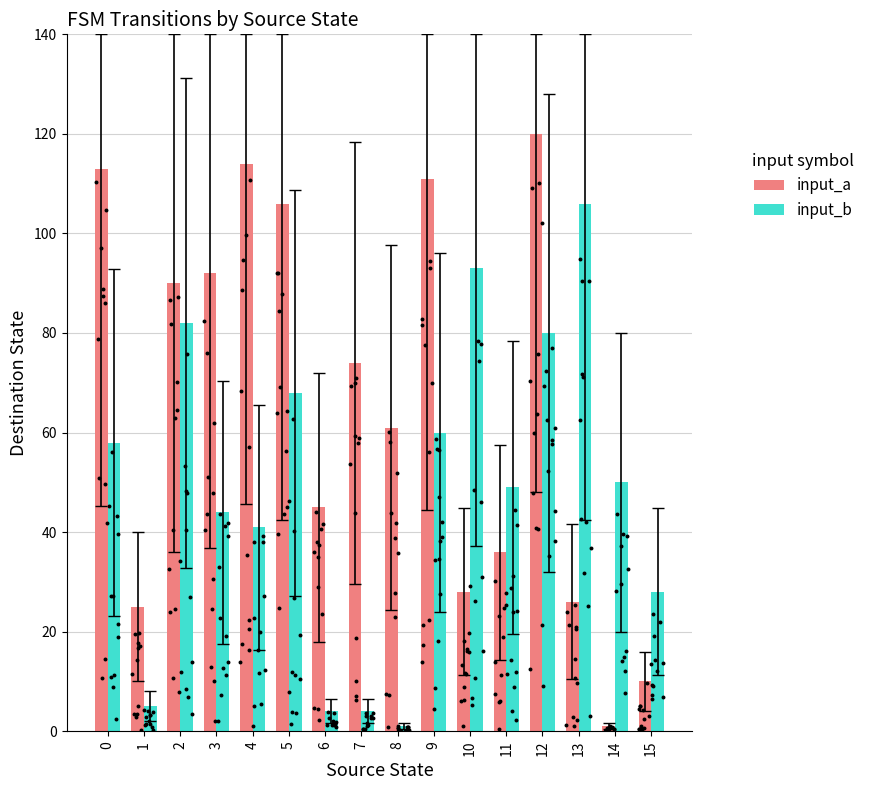

What is the total value across all series at 6?

49